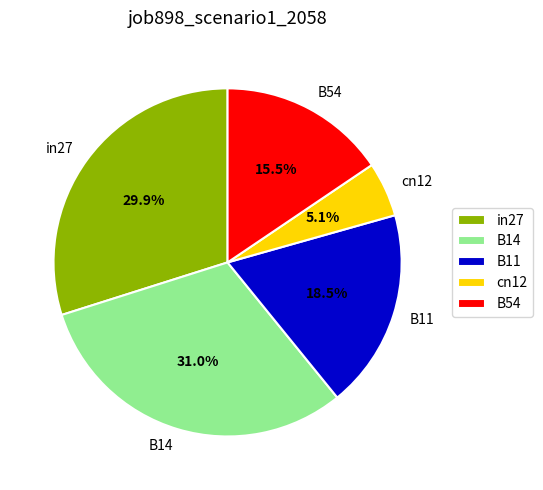

What is the total percentage of B54 and in27?

45.4%